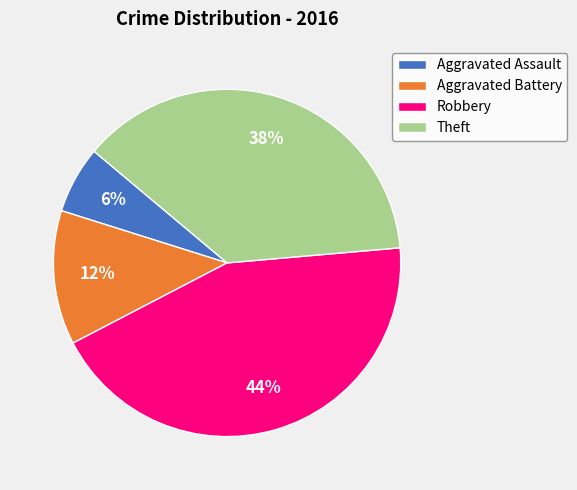

To the nearest percent, what is the combined percentage of Aggravated Battery and Robbery?

56%